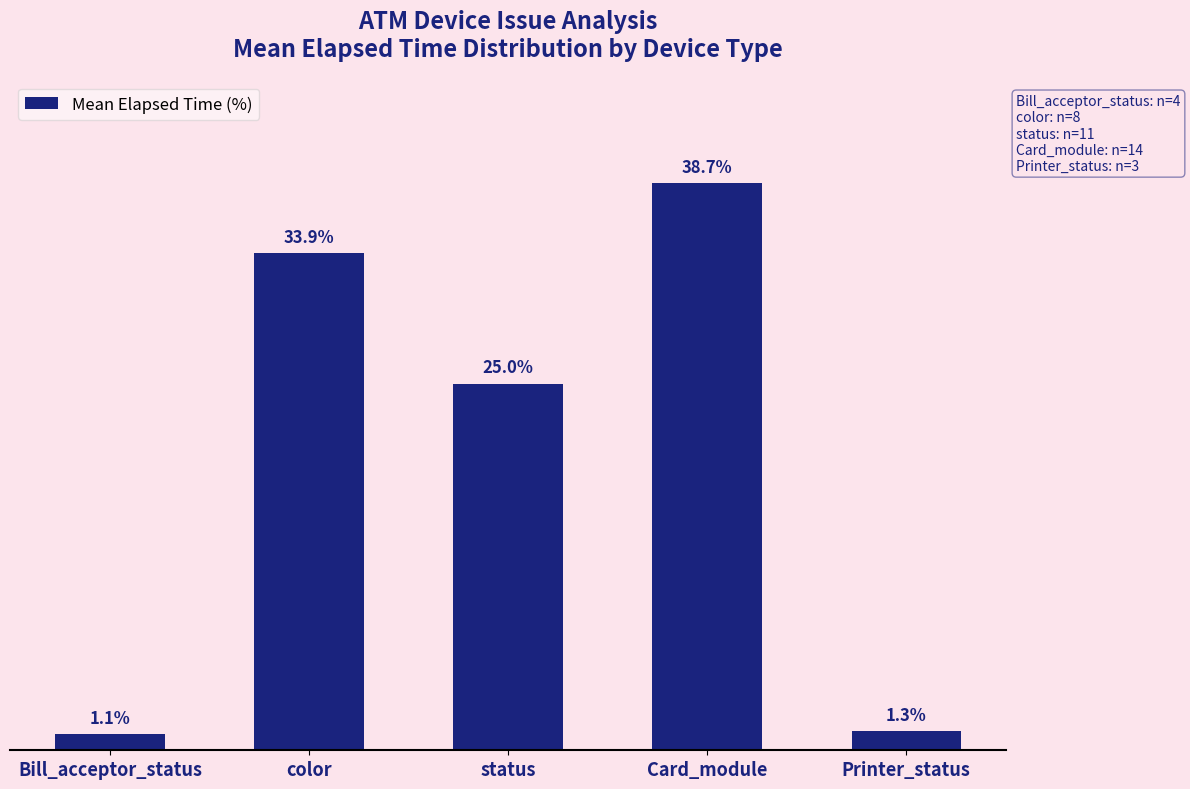

List the labels in order of value, largest first.

Card_module, color, status, Printer_status, Bill_acceptor_status